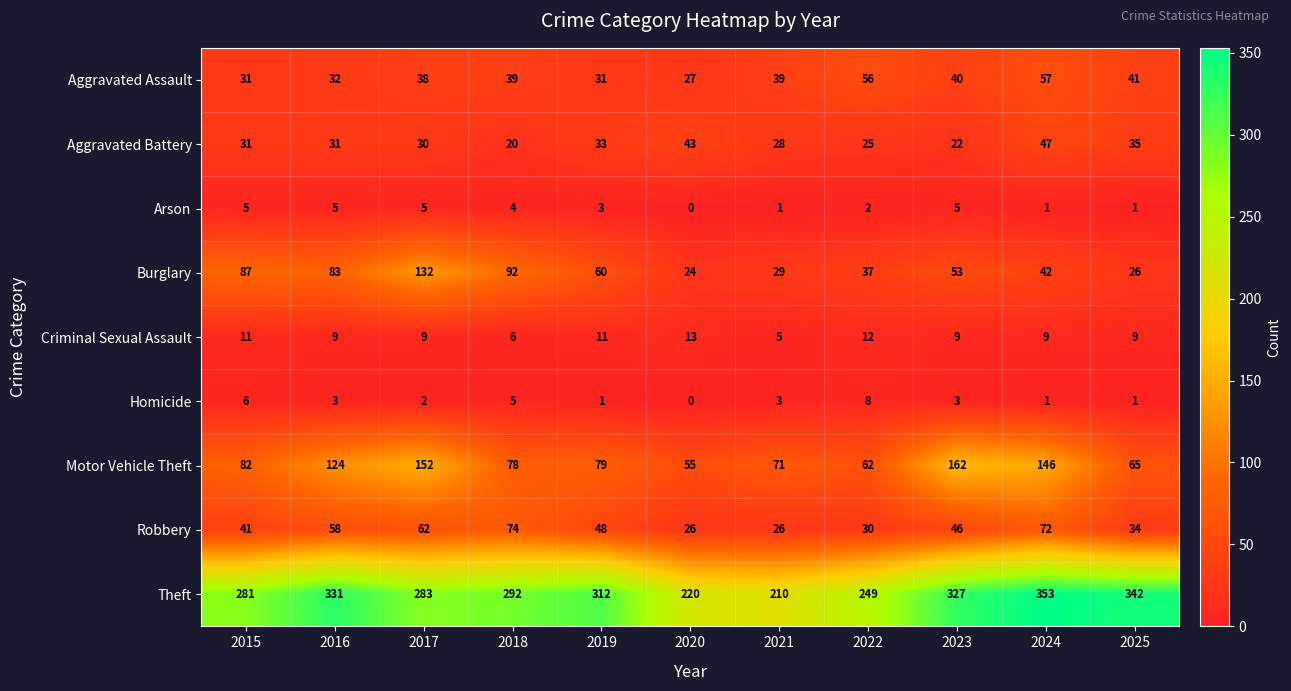

How many Homicide values are between 1 and 5?

8